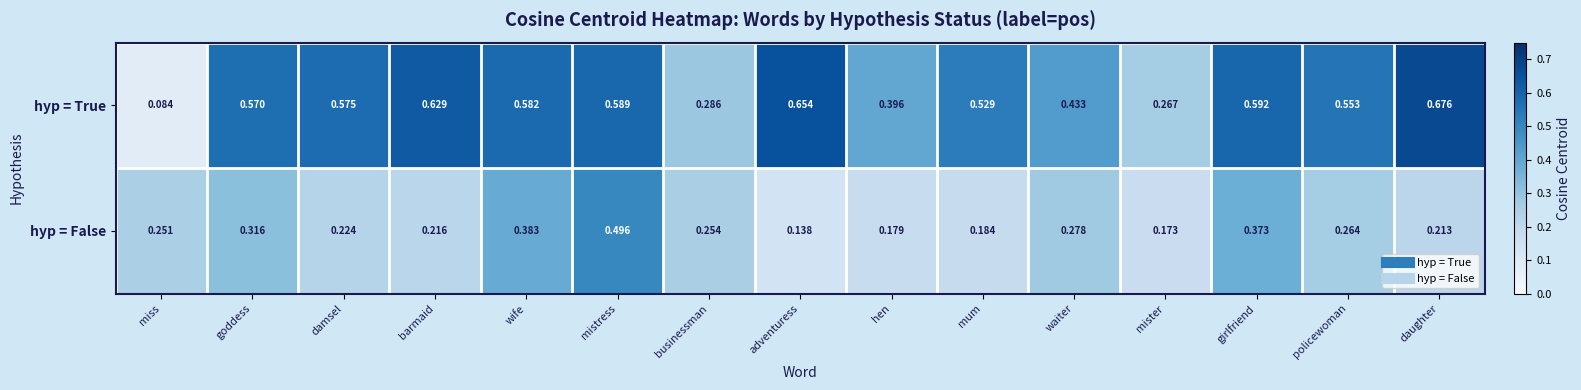

Between mistress and policewoman, which series saw the biggest shift?

hyp = False